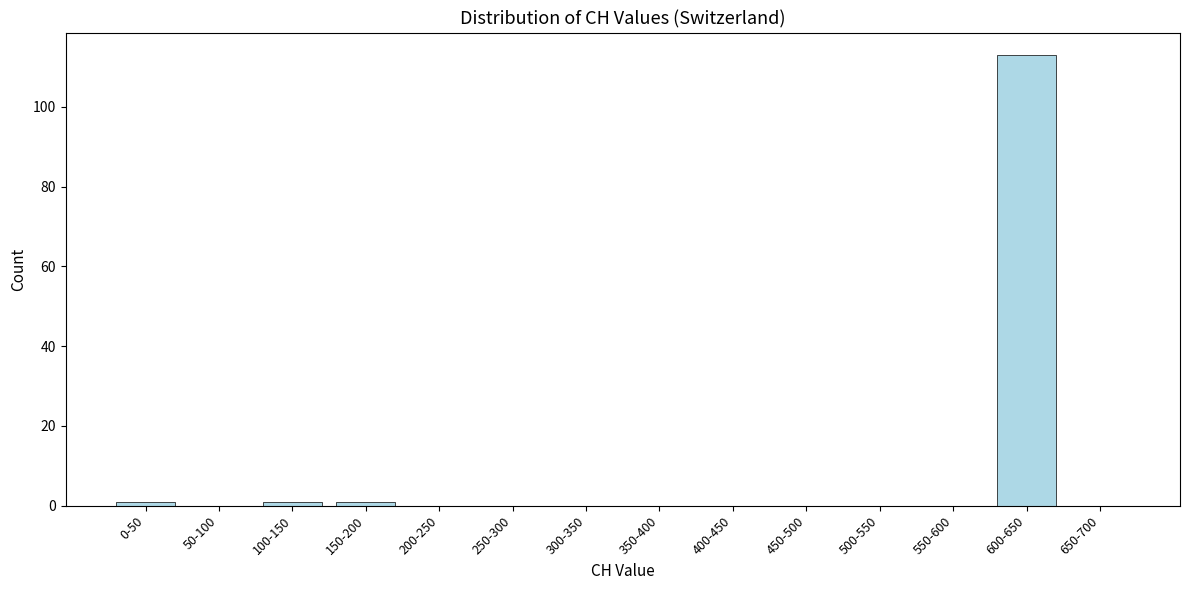

Reading left to right, extract all data points from this chart.

0-50=1	50-100=0	100-150=1	150-200=1	200-250=0	250-300=0	300-350=0	350-400=0	400-450=0	450-500=0	500-550=0	550-600=0	600-650=113	650-700=0